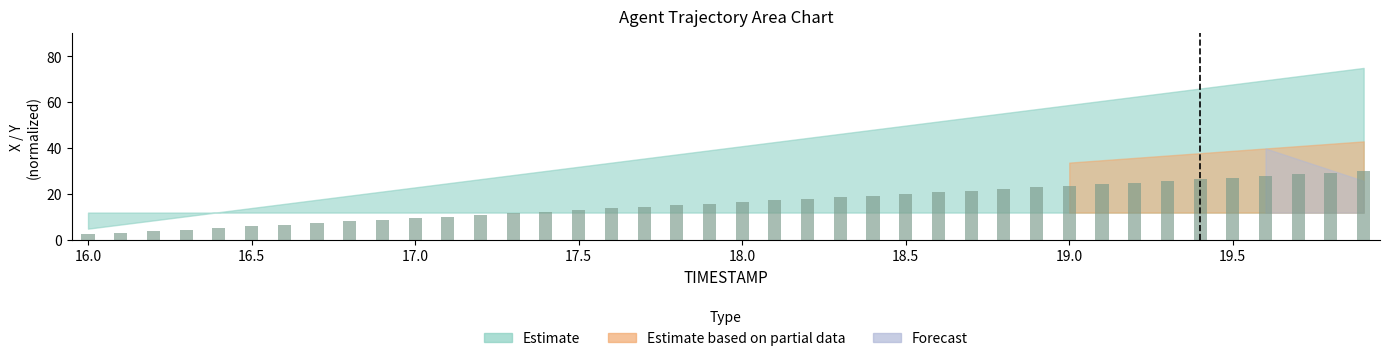

What position from the left is 17.1?

12